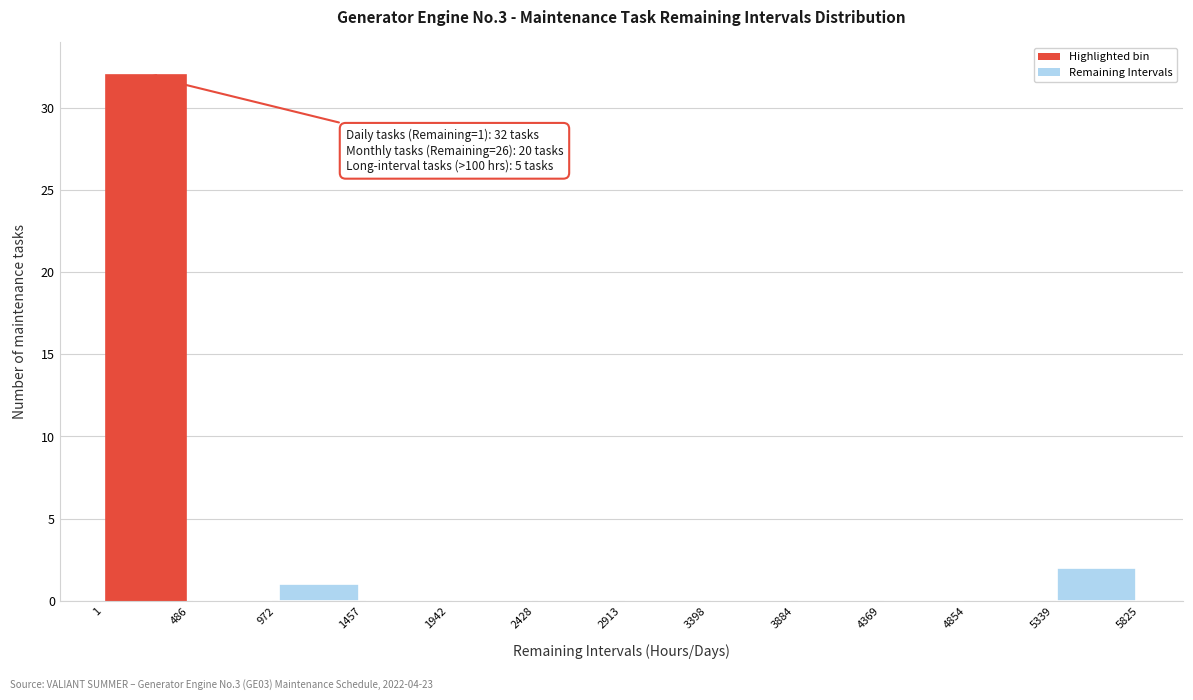

Which range on the x-axis has the tallest bar?

1 to 486